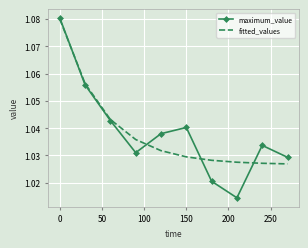

Which series has the widest spread of values?

maximum_value